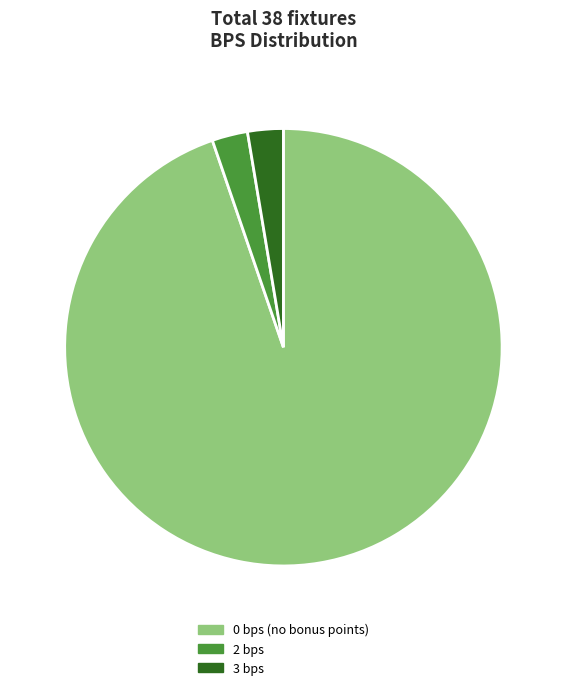

Does 2 bps account for over 50% of the chart?

No